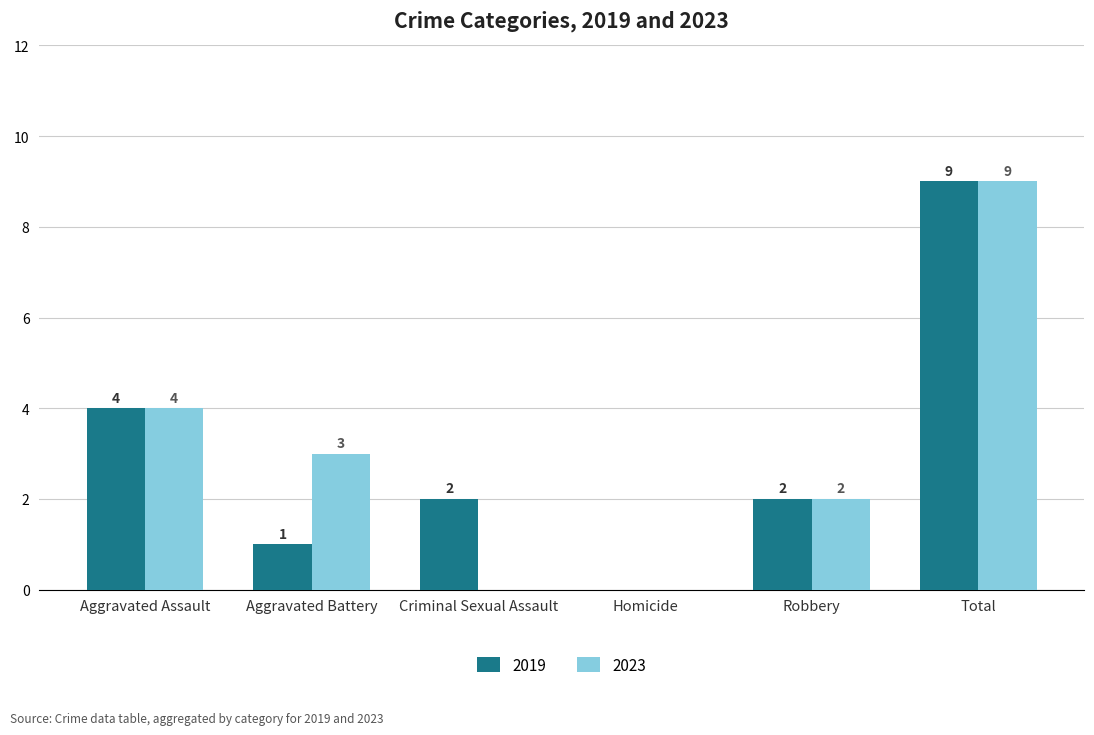

What is the sum of all 2019 values?

18